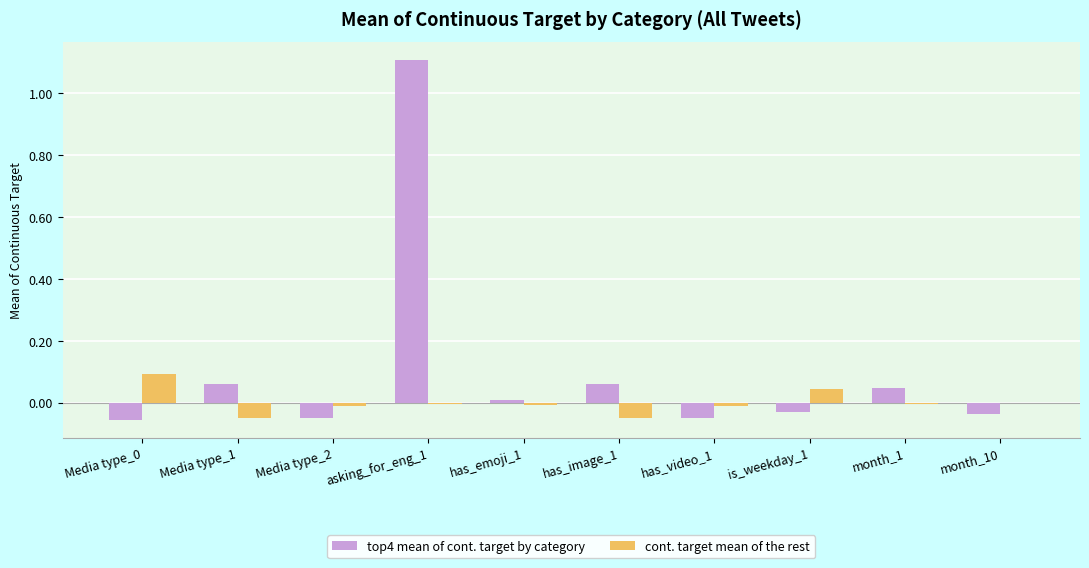

Which series has the largest range (max minus min)?

top4 mean of cont. target by category